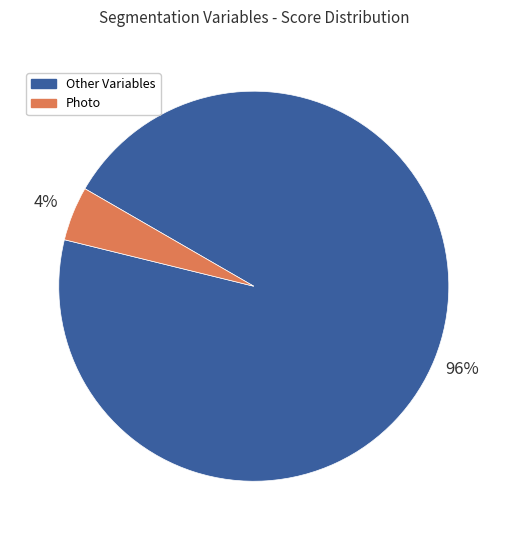

Which category has the biggest portion of the pie?

Other Variables